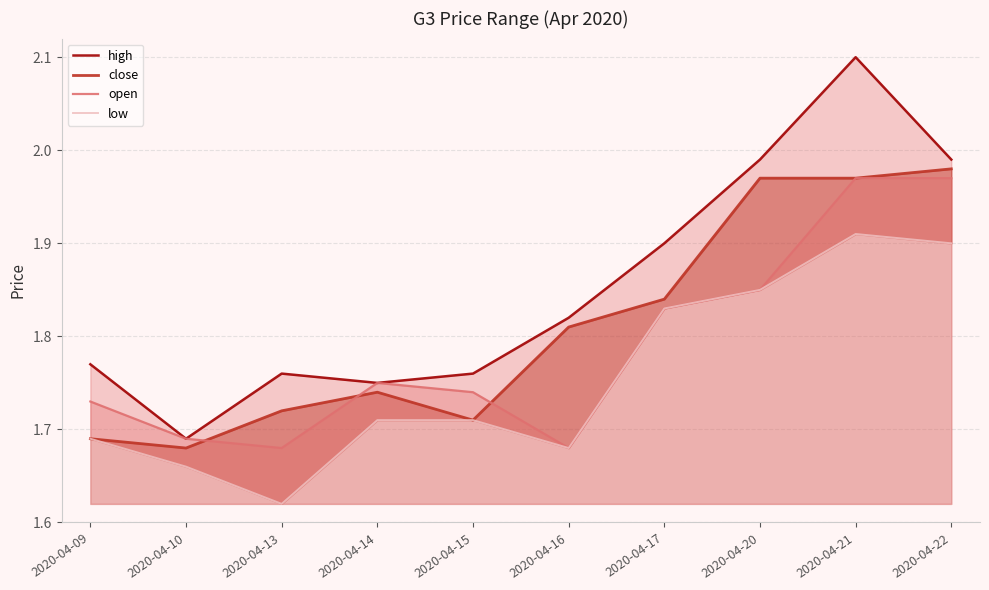

What is the value of the open point at the 5th from the left?

1.7